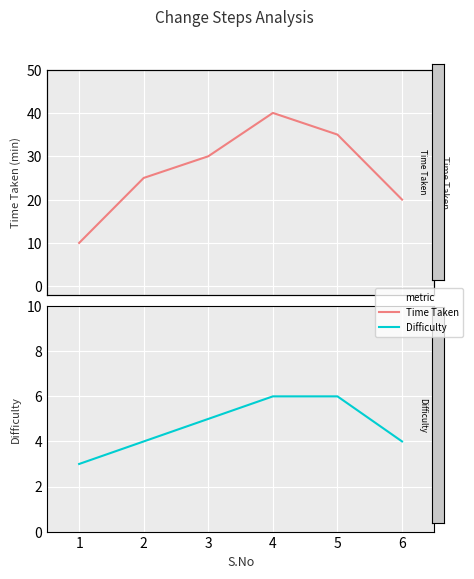

What are all the series names shown in the legend?

Time Taken, Difficulty